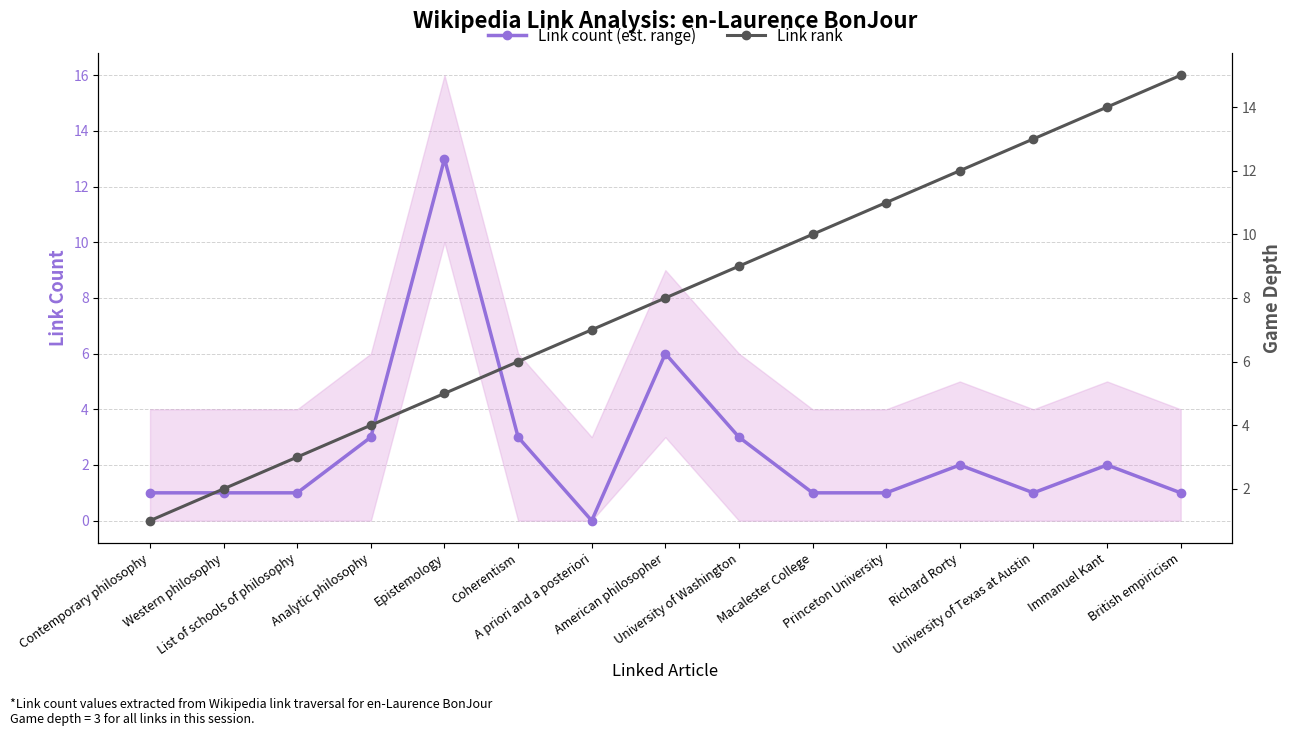

What are all the series names shown in the legend?

Link count (est. range), Link rank